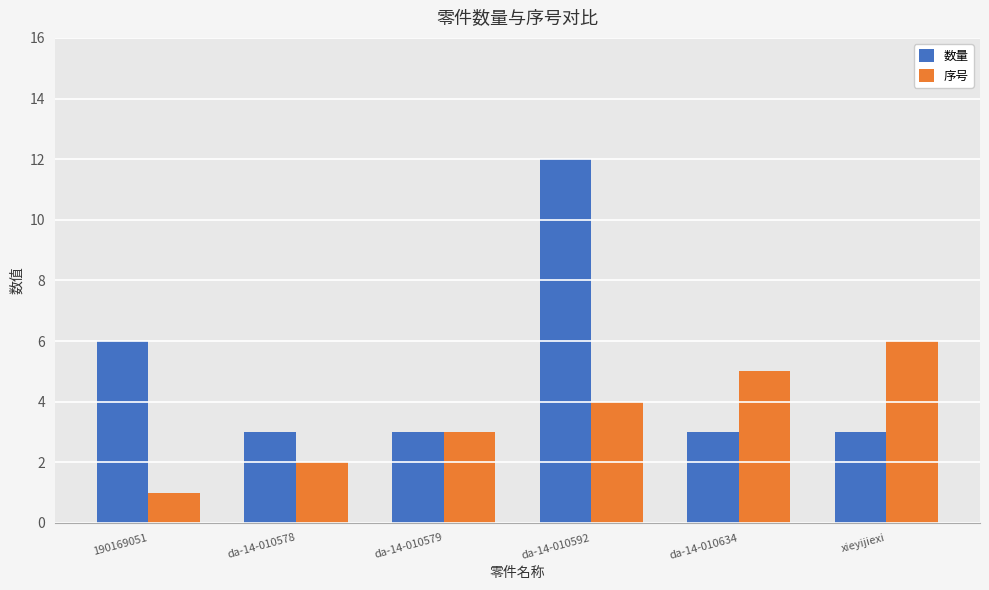

True or false: 序号 has a value of 6 at xieyijiexi.

True